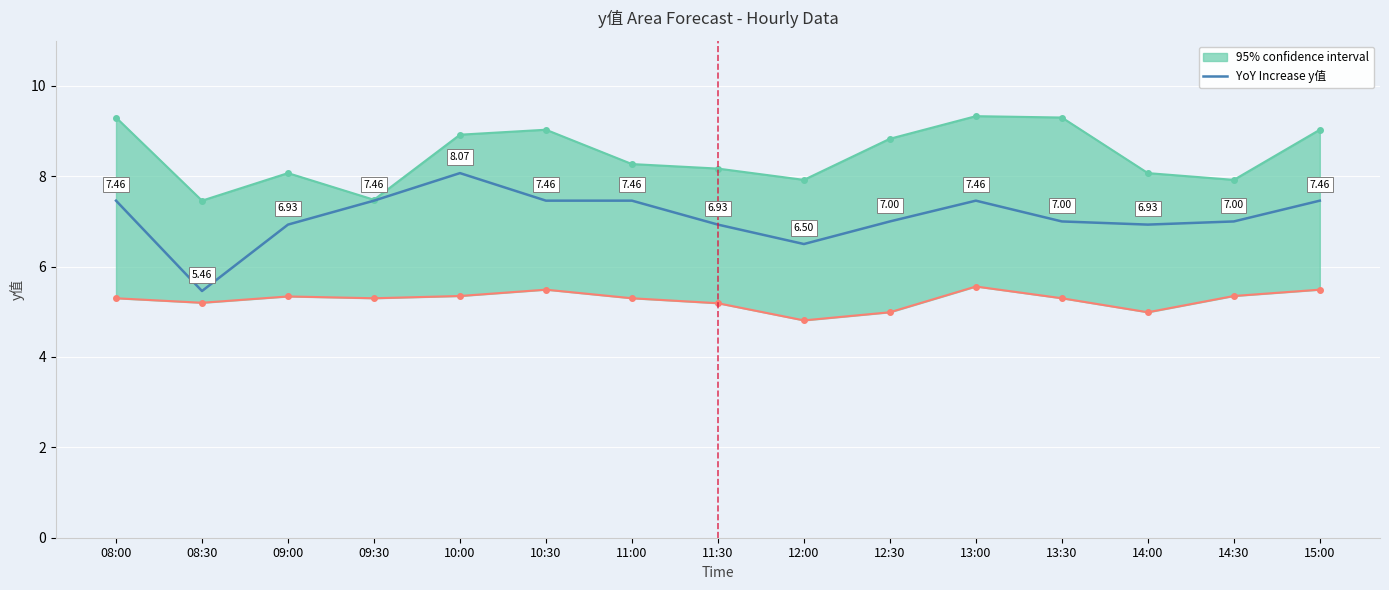

What is the value of the 7th point from the left?

7.5